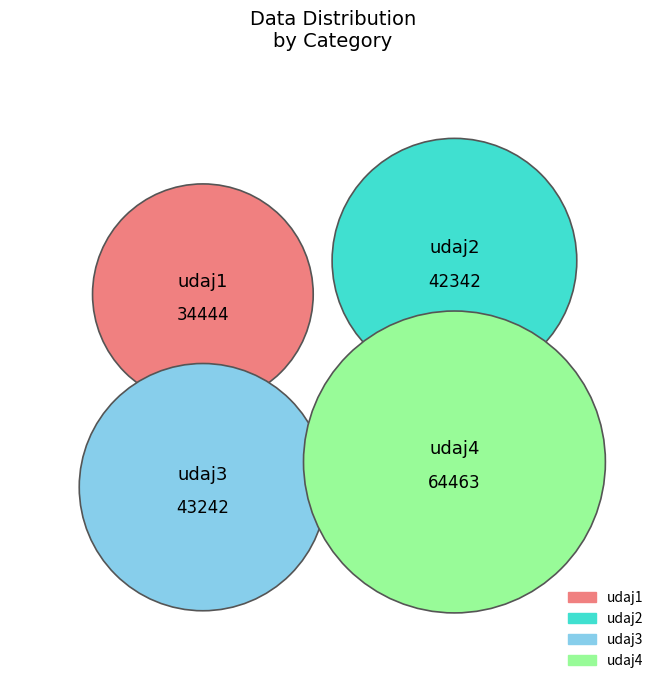

What portion of the pie excludes udaj3?

76.6%